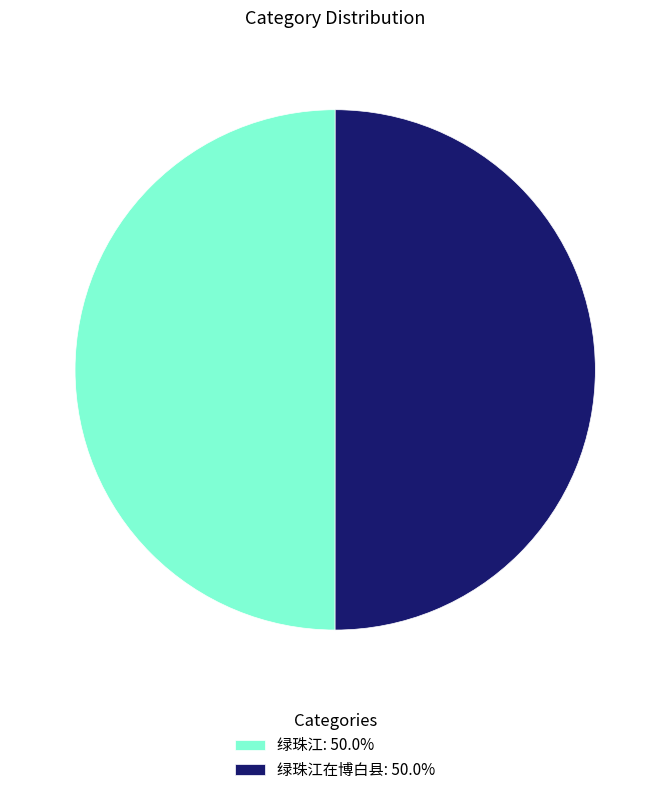

Is the sum of 绿珠江在博白县: 50.0% and 绿珠江: 50.0% greater than half?

Yes